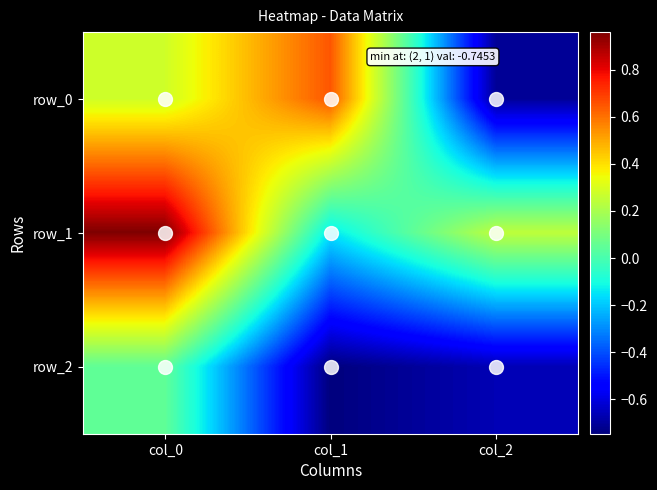

List the series in order of their peak value, highest first.

row_1, row_0, row_2